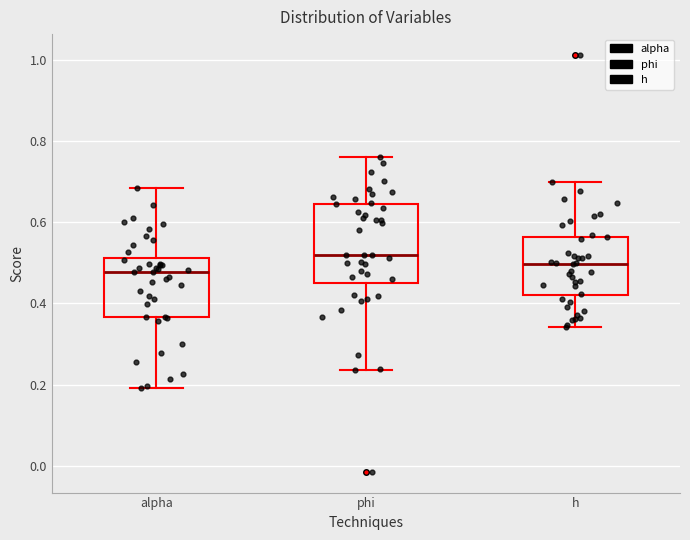

Reading left to right, read every box against the y-axis: the position of its median line, the range the box covers, and the ends of its whiskers. The values are not printed on the chart, so give them approximately, as read against the axis.

alpha: median 0.48, box 0.36 to 0.52, whiskers 0.20 to 0.68
phi: median 0.52, box 0.44 to 0.64, whiskers 0.24 to 0.76
h: median 0.50, box 0.42 to 0.56, whiskers 0.34 to 0.70